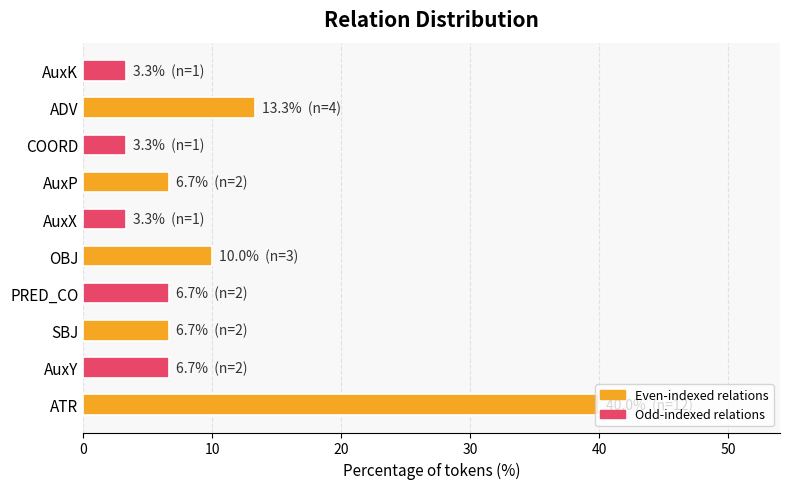

What is the ratio of the value at PRED_CO to the value at ADV?

0.5